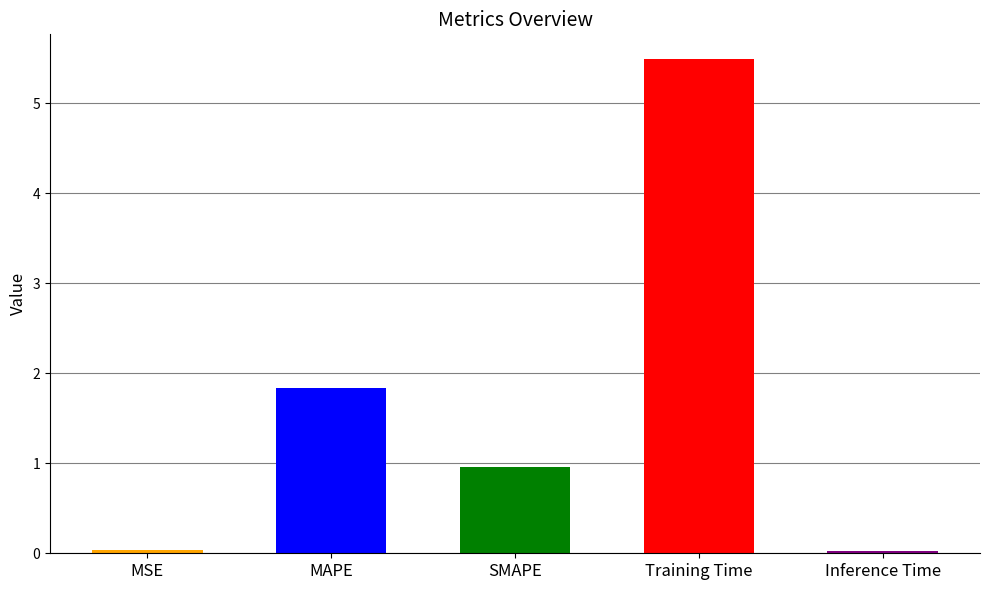

Which category has the highest value across all series?

Training Time